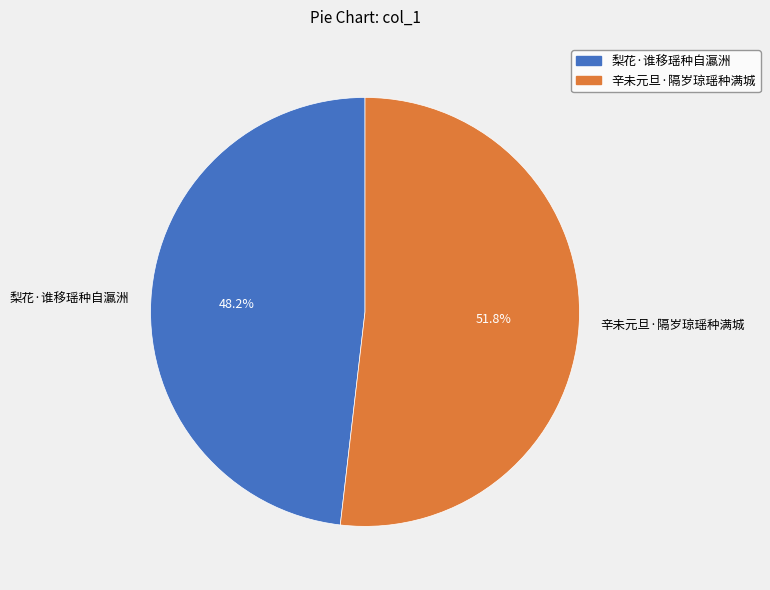

Which category has the smallest portion of the pie?

梨花·谁移瑶种自瀛洲